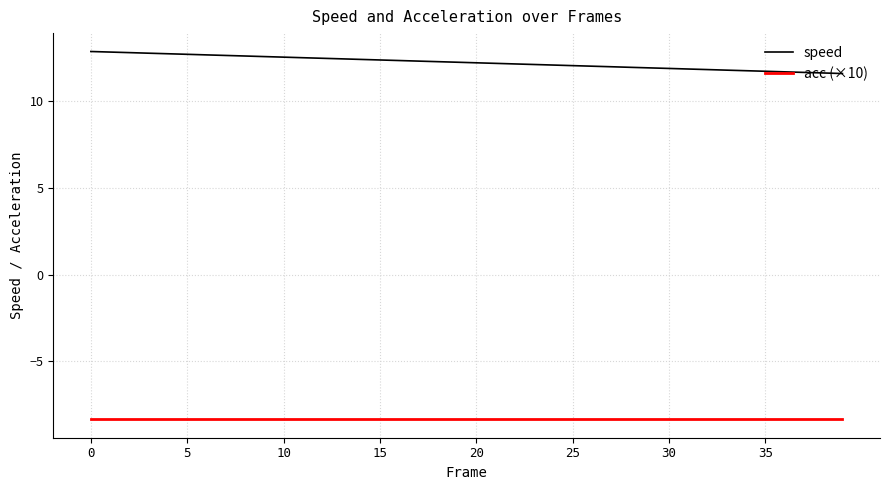

Which series has the largest total across all categories?

speed